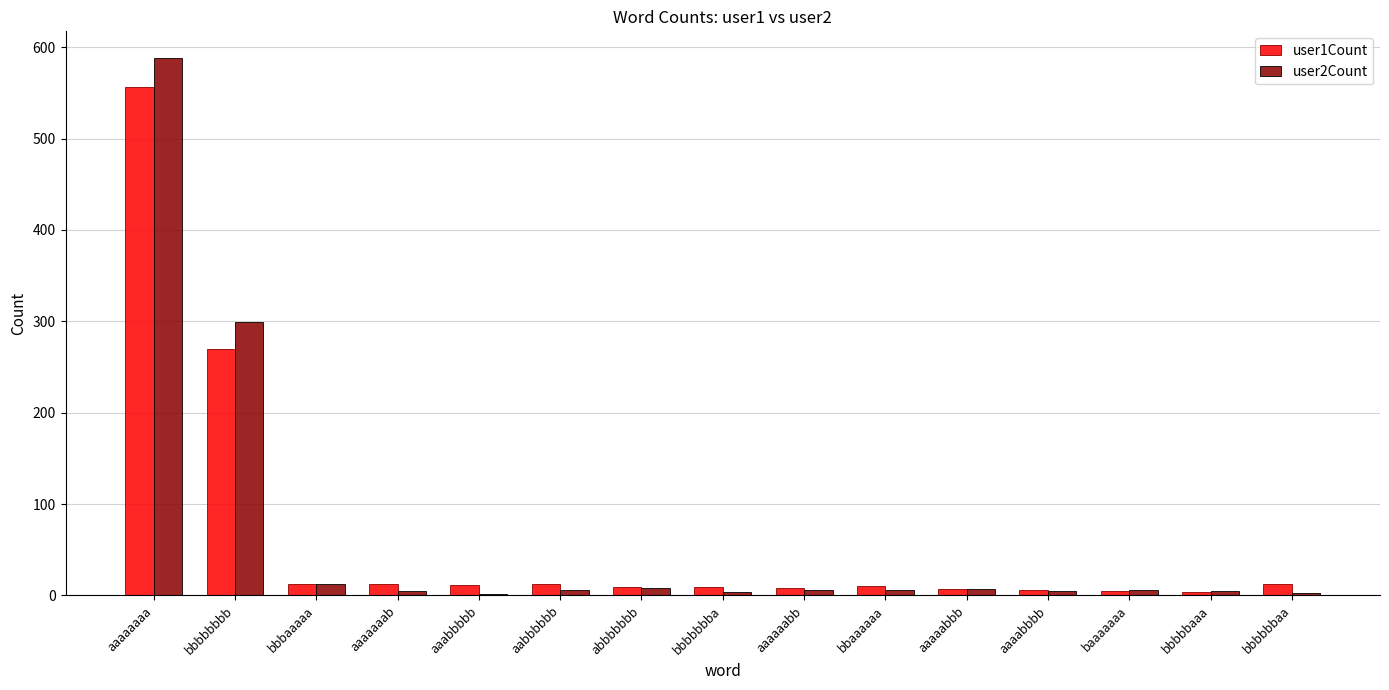

What is the label of the 2nd bar from the left?

bbbbbbbb